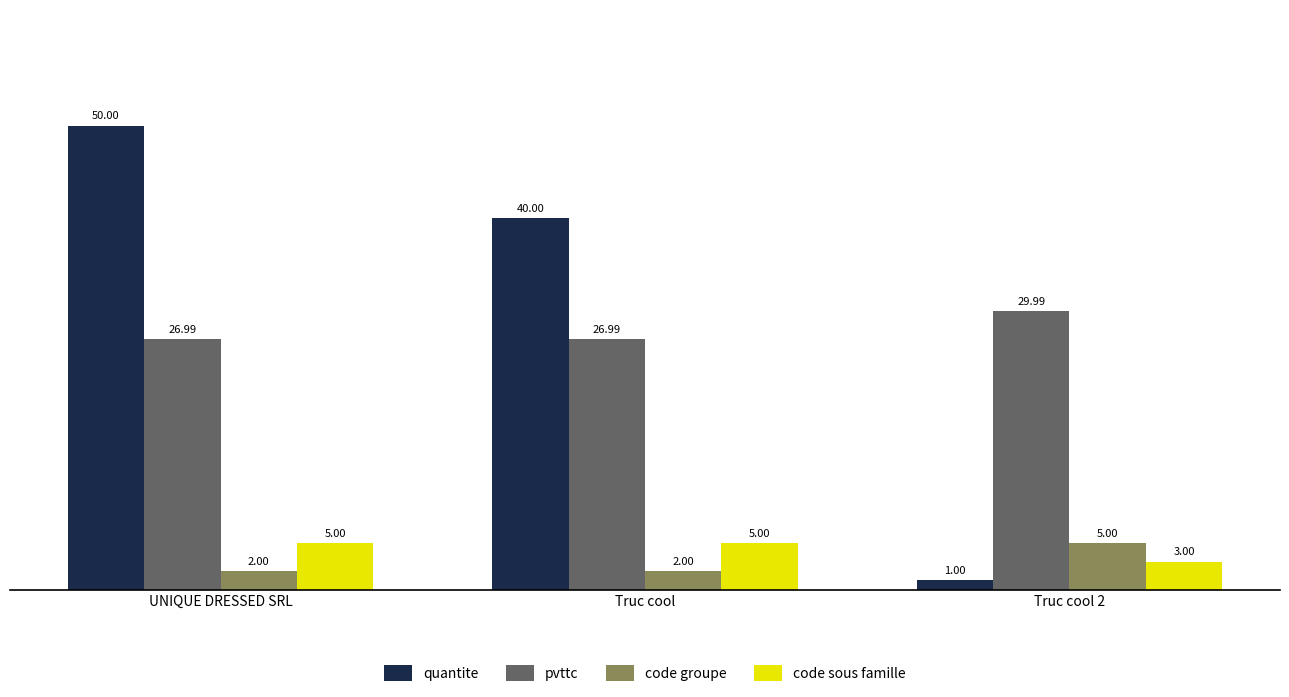

Which series has the largest total across all categories?

quantite